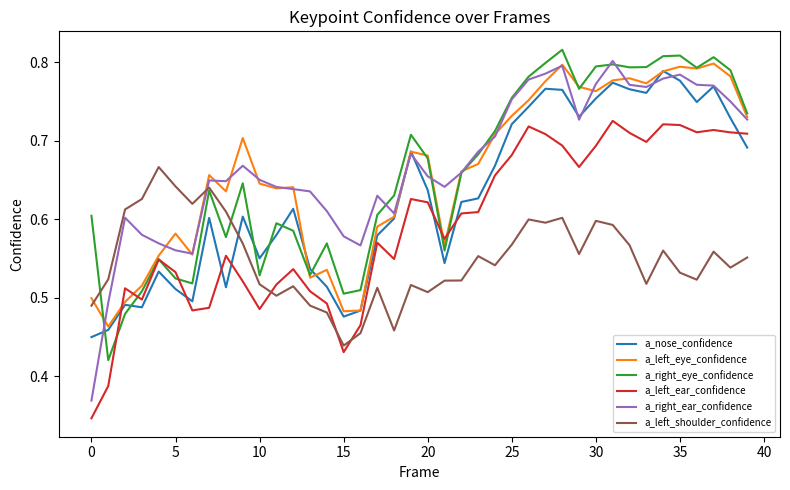

Which series has the widest spread of values?

a_right_ear_confidence